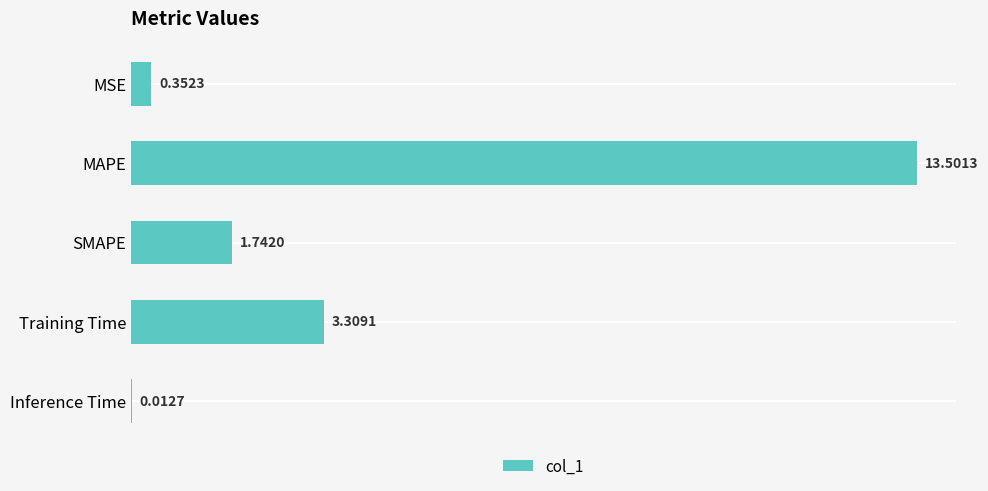

What is the sum of all values?

18.9